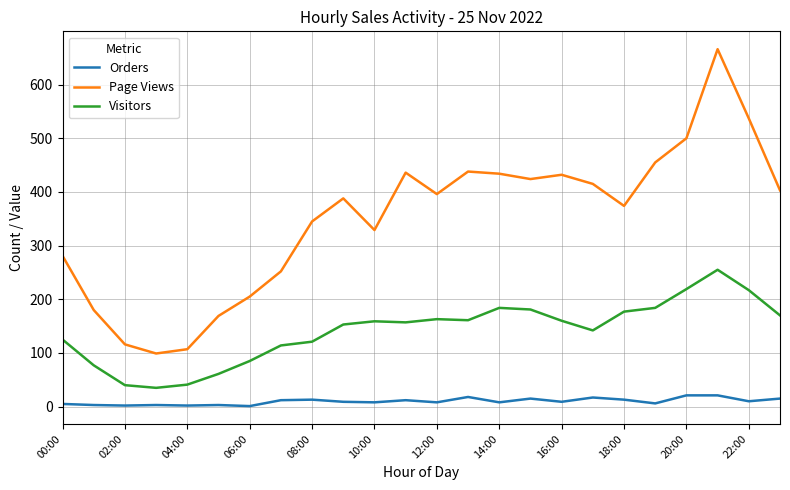

True or false: Visitors and Page Views intersect in this chart.

False